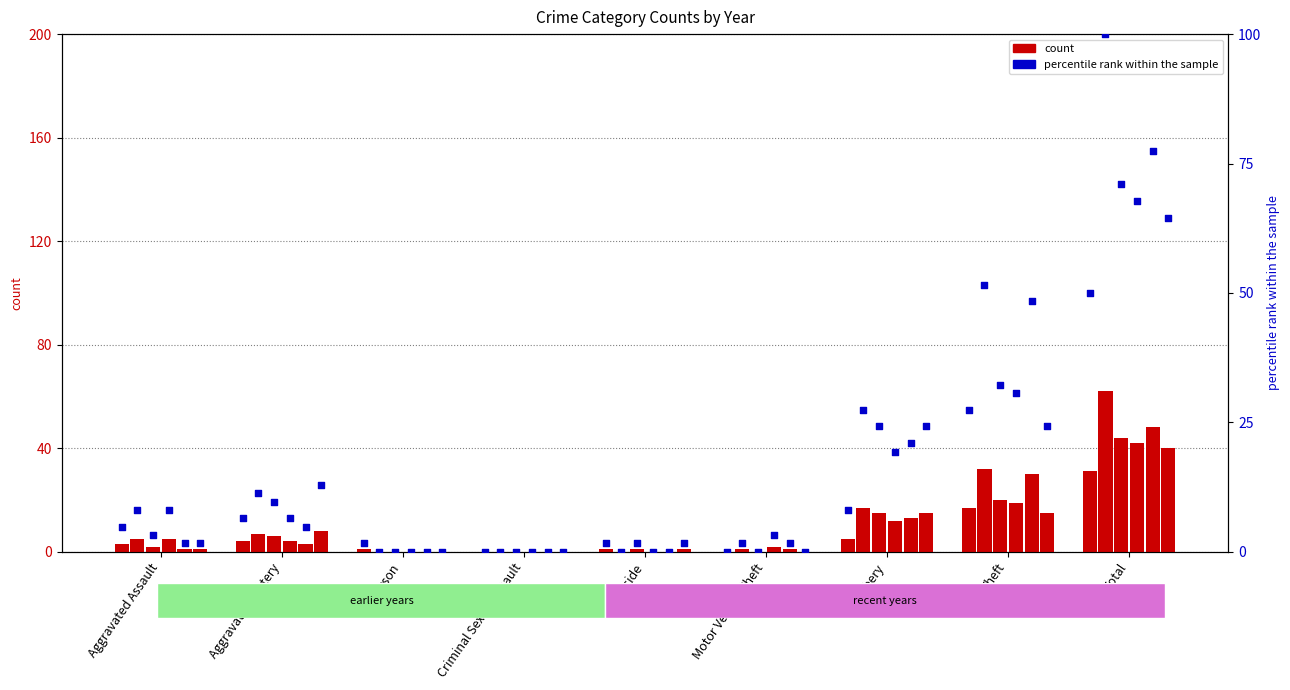

Which series has the largest total across all categories?

2017